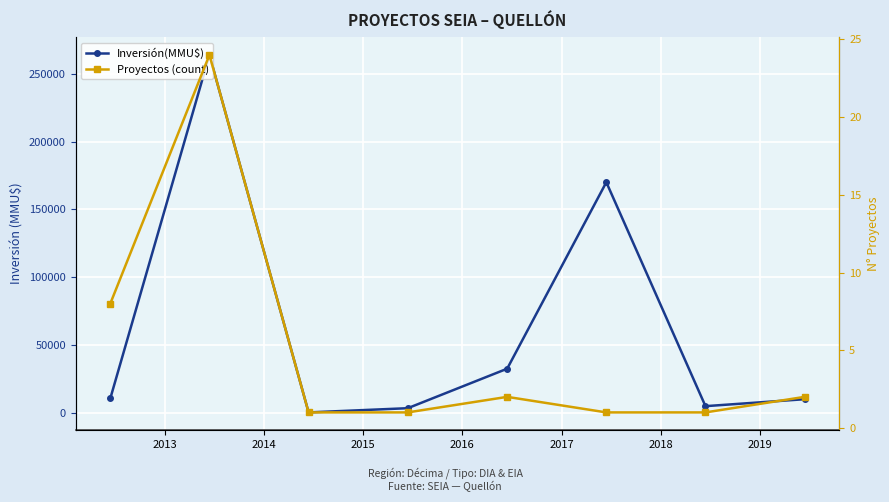

Is the value of Proyectos (count) at 2017 greater than the value of Inversión(MMU$) at 2017?

No